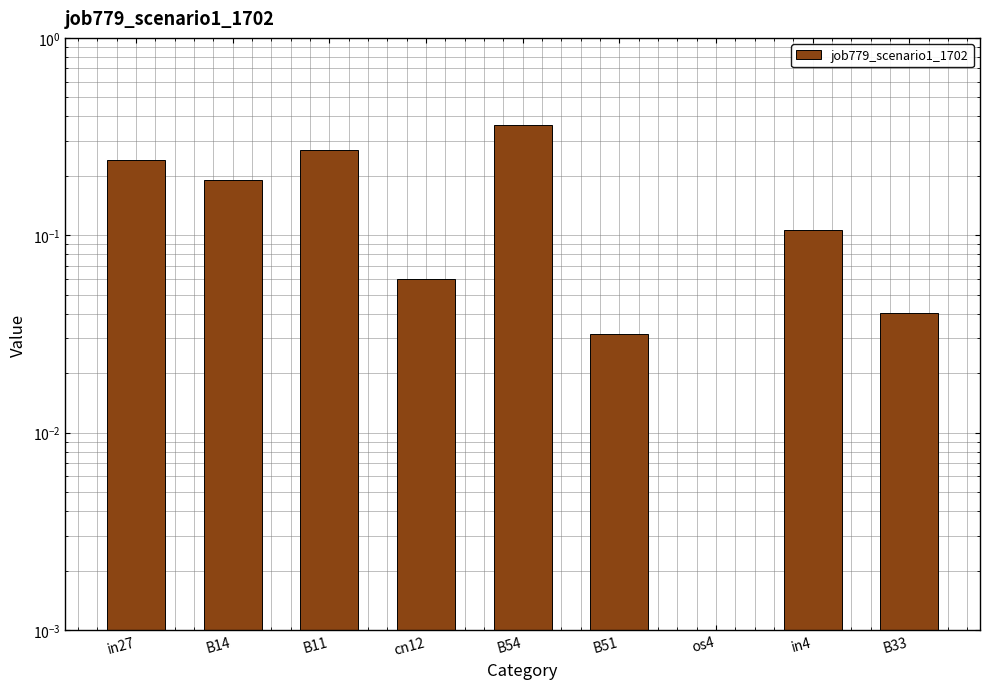

Does the chart contain any negative values?

No